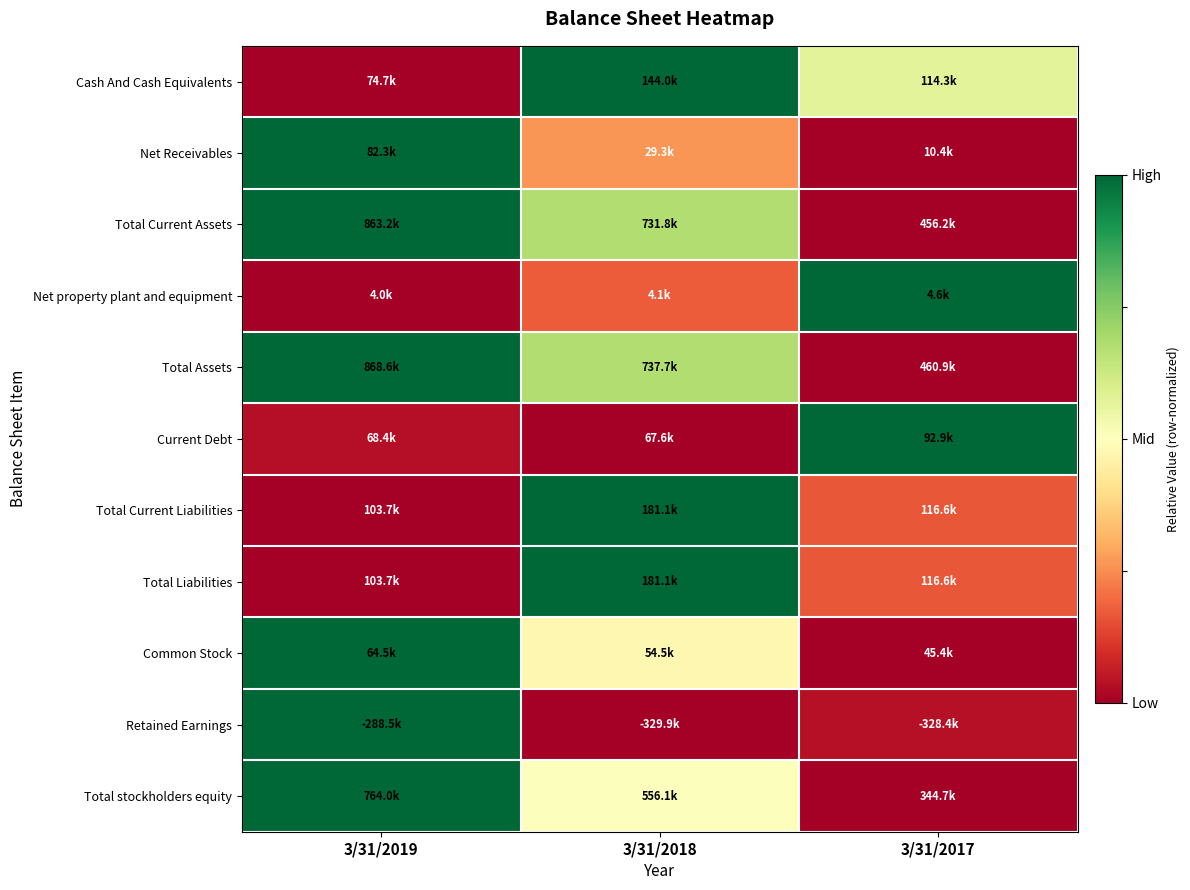

What is the difference between the highest and lowest values at 3/31/2017?

1.0